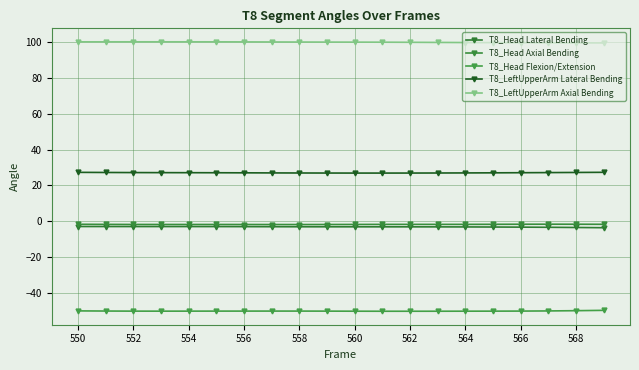

How many lines are shown in the chart?

5